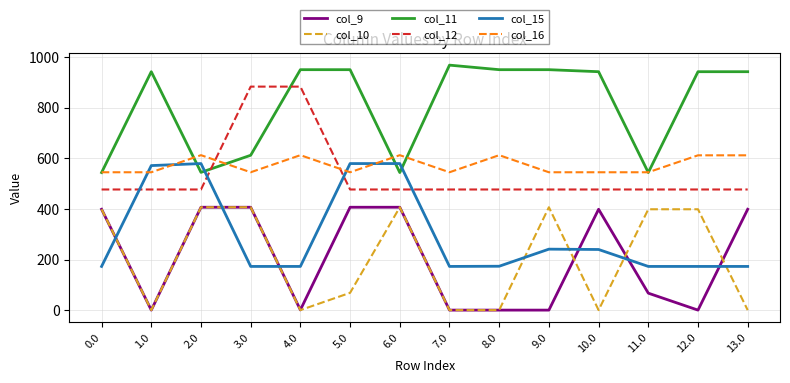

How many lines are shown in the chart?

6